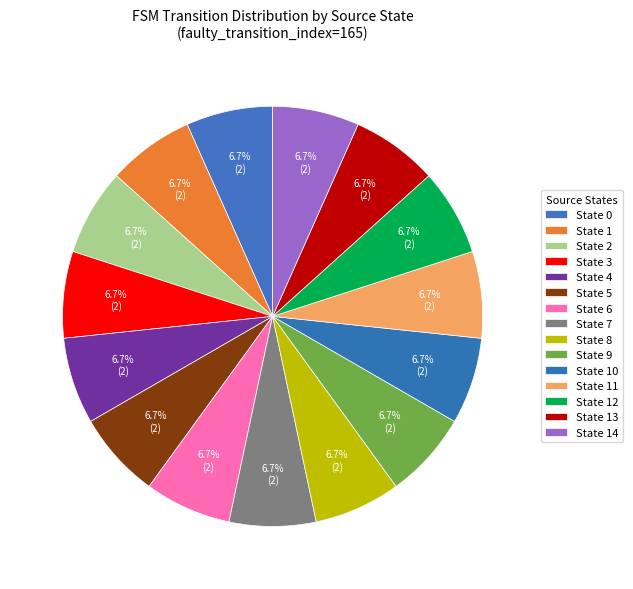

How many segments does this pie chart have?

15